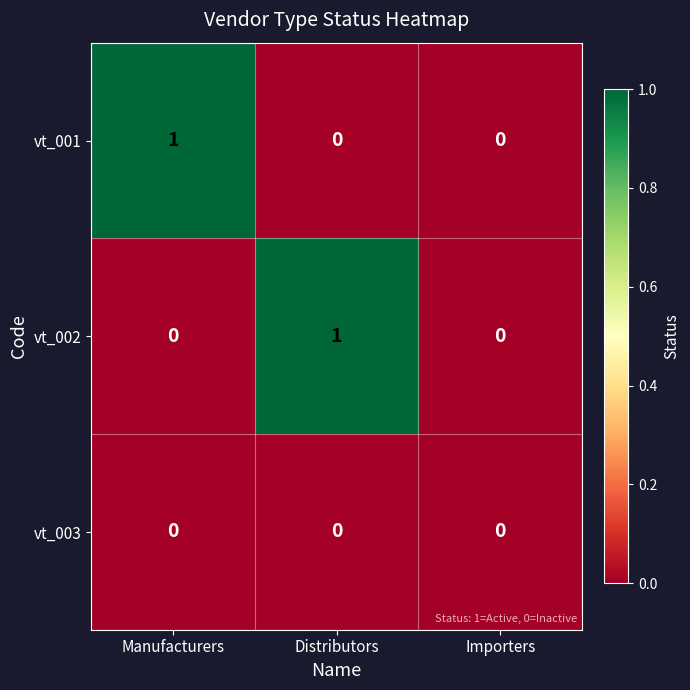

What is the total value across all series at Manufacturers?

1